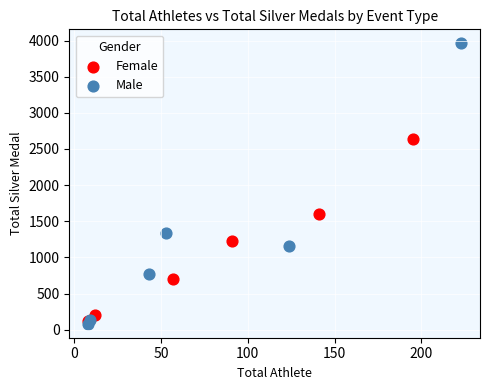

What are all the series names shown in the legend?

Female, Male